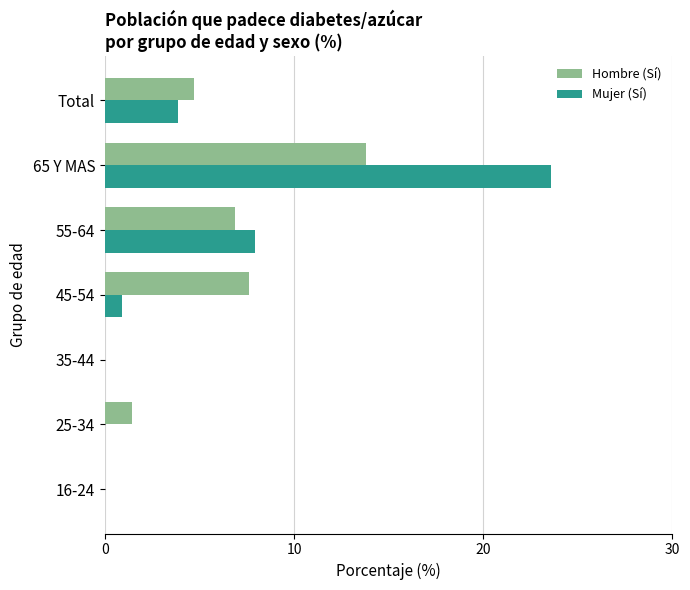

What is the total value across all series at 25-34?

1.4